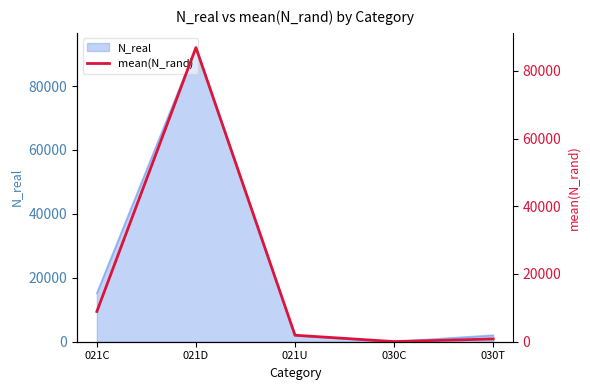

Rank the categories by value from highest to lowest.

021D, 021C, 021U, 030T, 030C